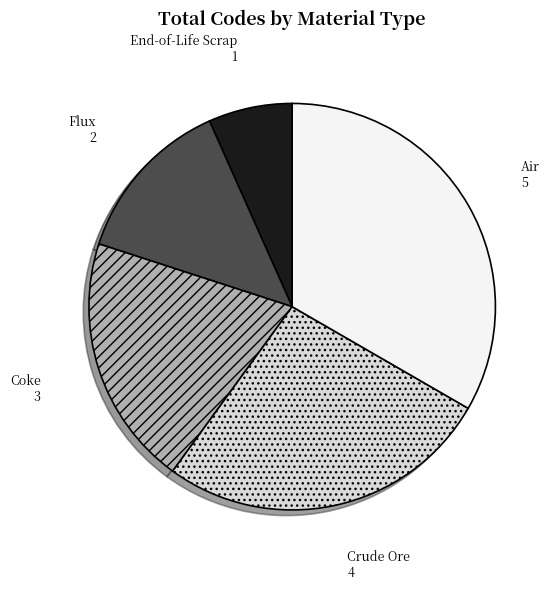

Which has a higher value, Crude Ore or Air?

Air